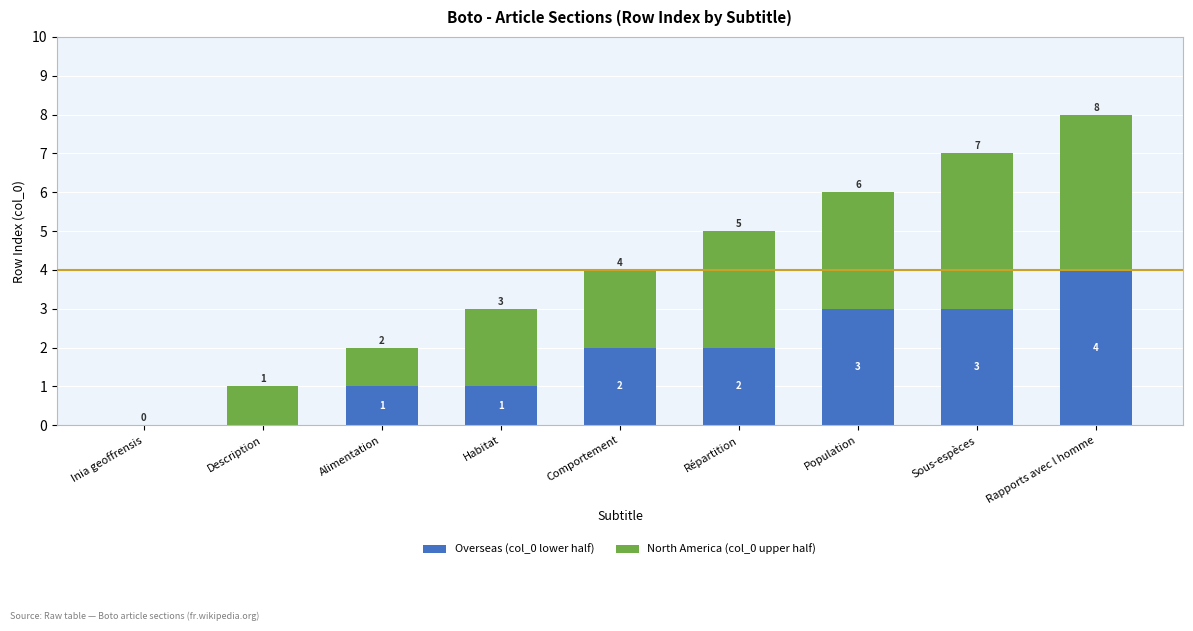

What is the maximum value for Overseas (col_0 lower half)?

4